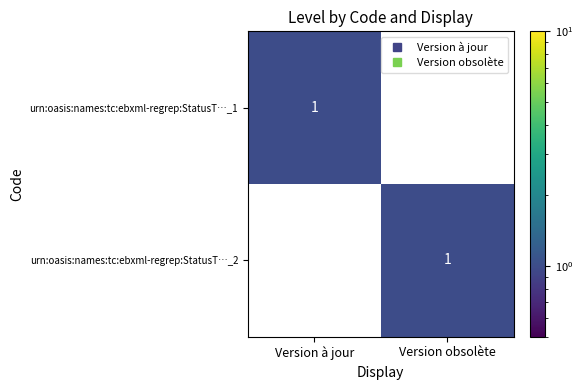

Rank the series at Version à jour from lowest to highest value.

urn:oasis:names:tc:ebxml-regrep:StatusT…_2, urn:oasis:names:tc:ebxml-regrep:StatusT…_1